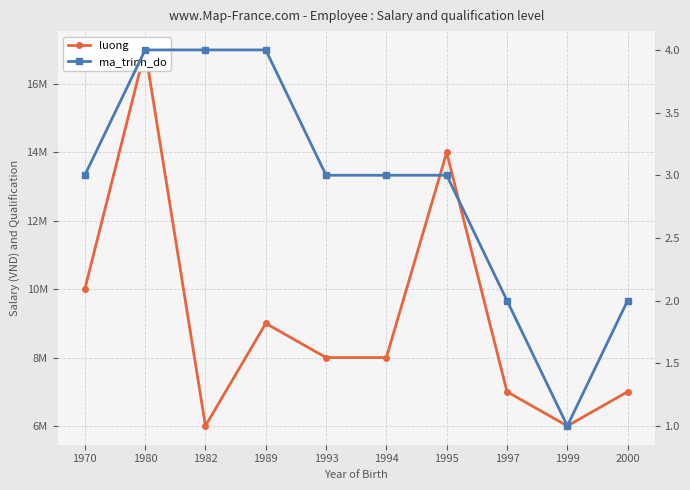

What is the approximate value of ma_trinh_do at 1989?

4